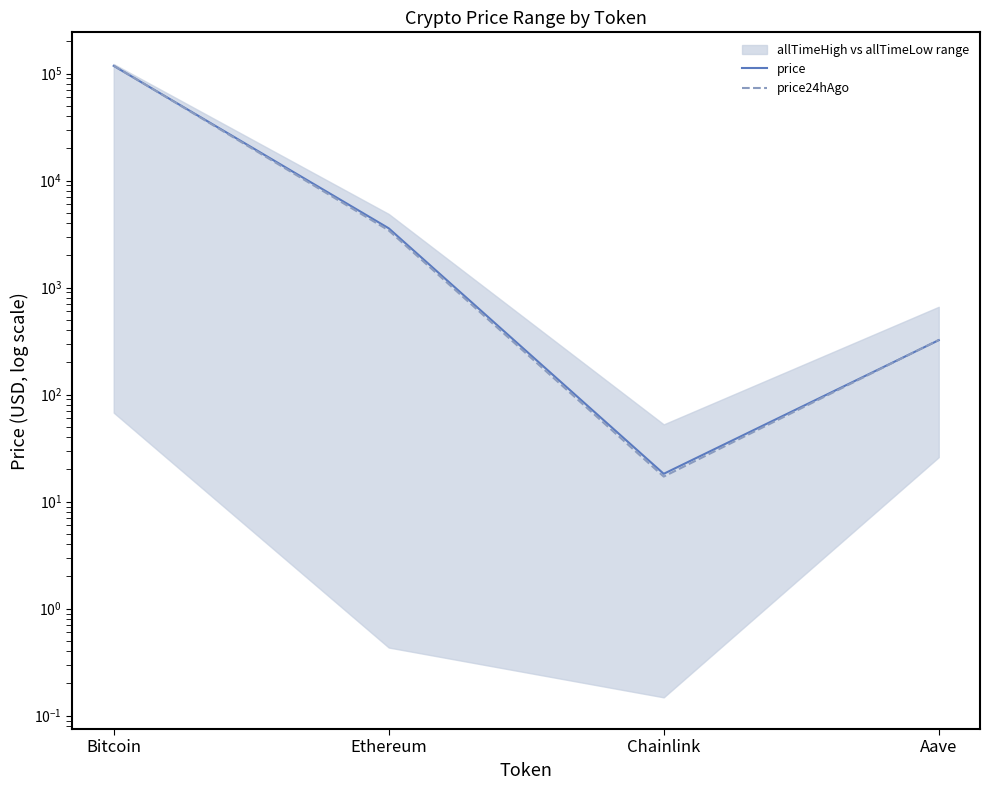

Reading left to right, transcribe all the data shown in this chart.

price: Bitcoin=118011.0	Ethereum=3581.6	Chainlink=18.2	Aave=322.6
price24hAgo: Bitcoin=118646.0	Ethereum=3423.3	Chainlink=17.1	Aave=324.2